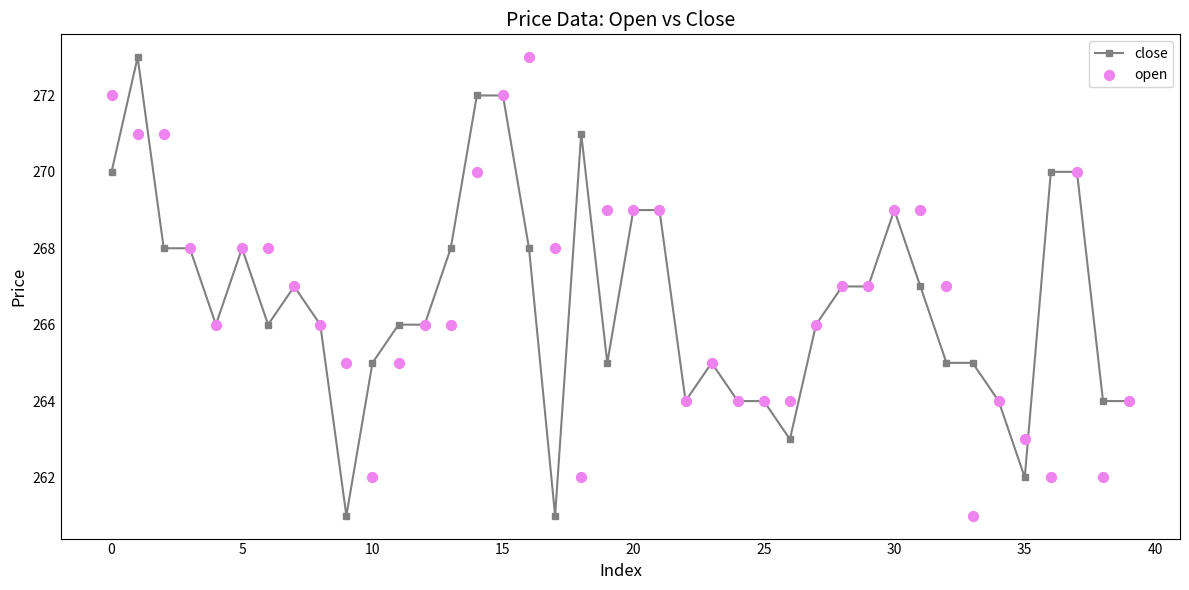

Which series reaches the maximum Y coordinate?

close